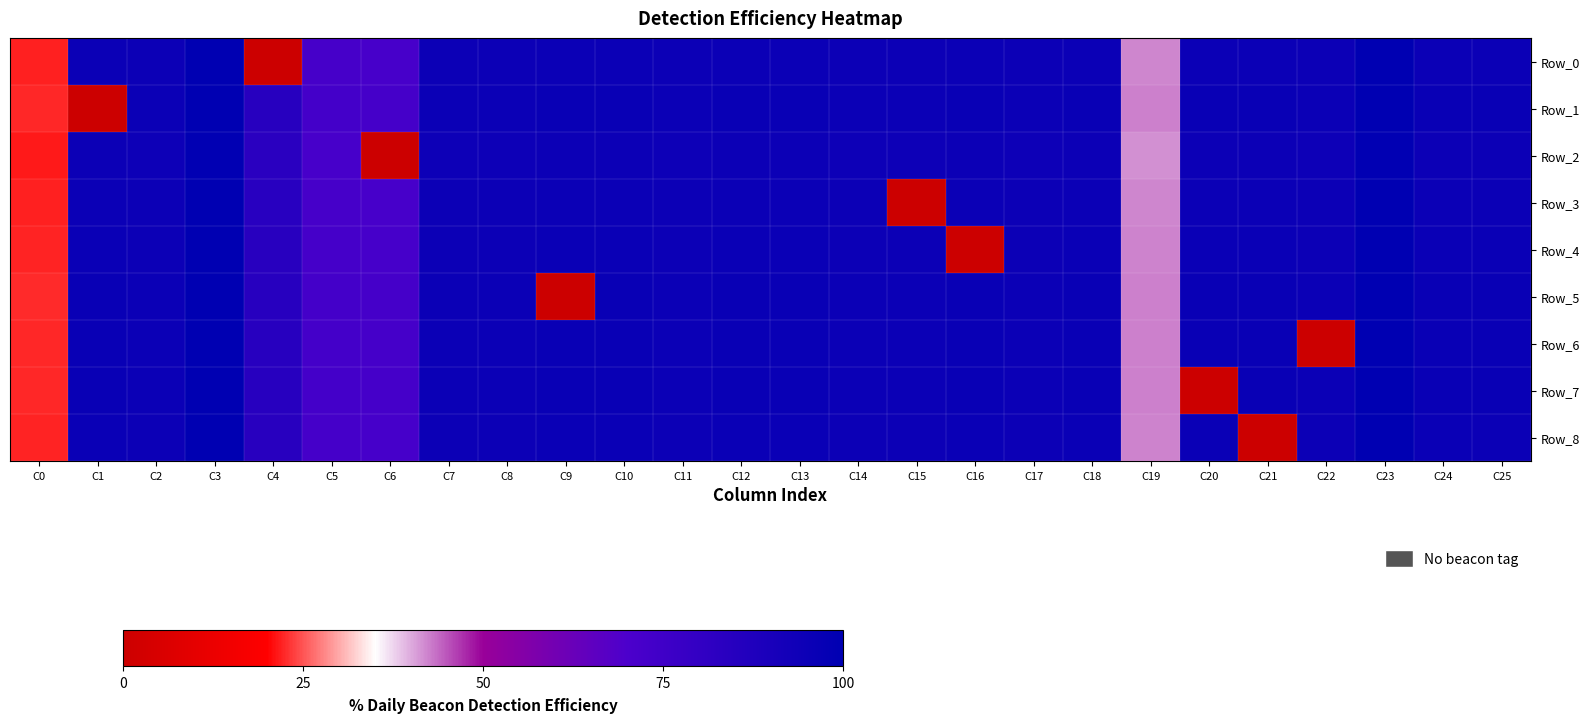

At C11, list the series in order from largest to smallest.

Row_5, Row_7, Row_6, Row_1, Row_4, Row_8, Row_0, Row_3, Row_2